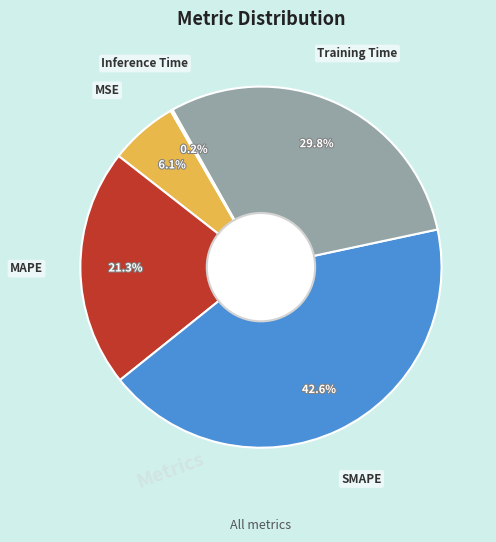

Is there a majority slice in this chart?

No